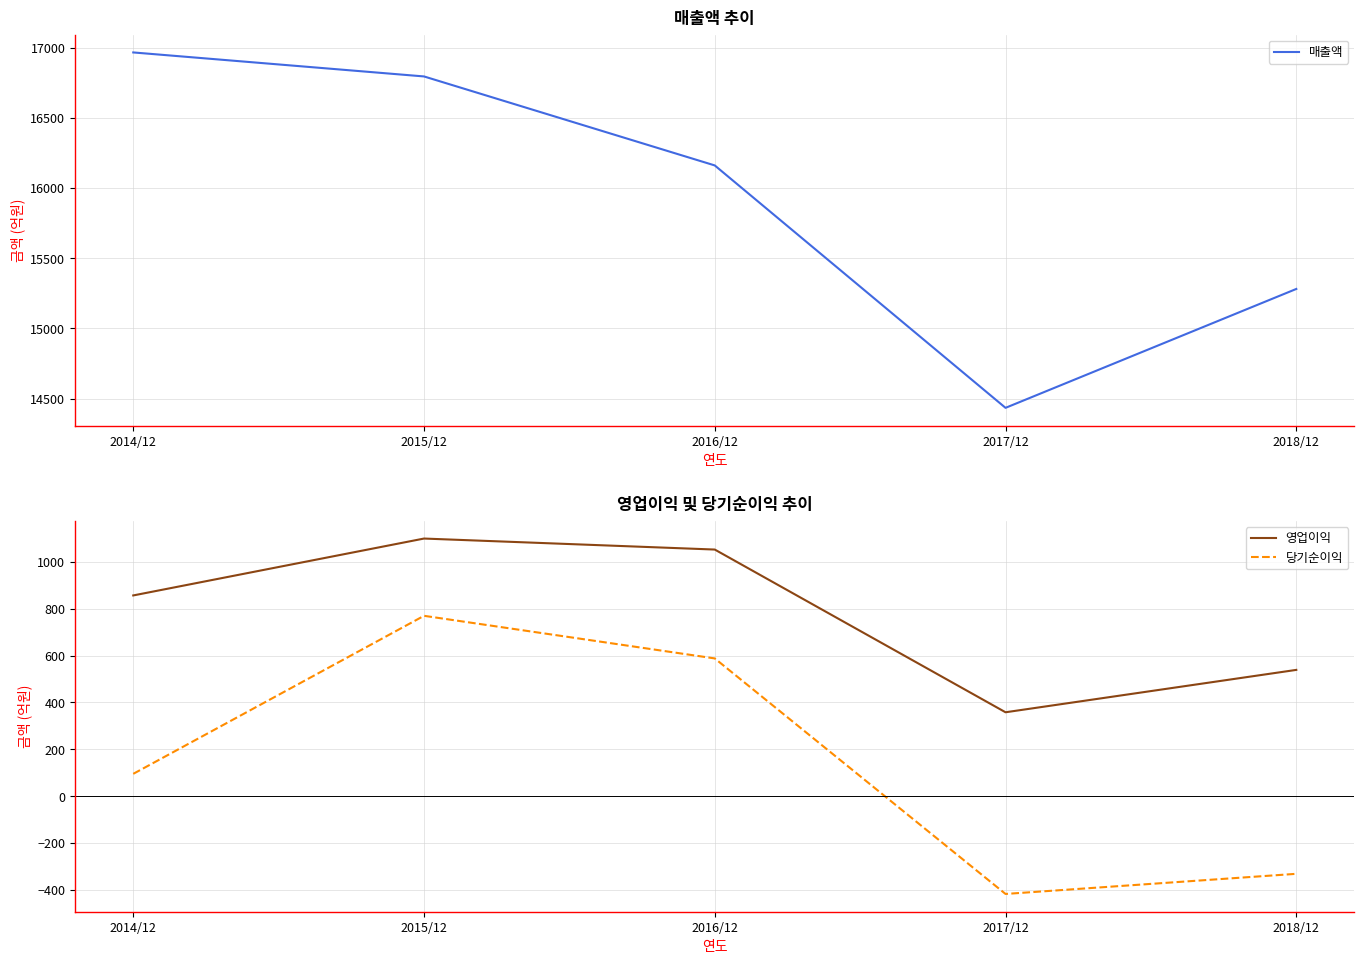

At which category is the sum across all series the highest?

2015/12